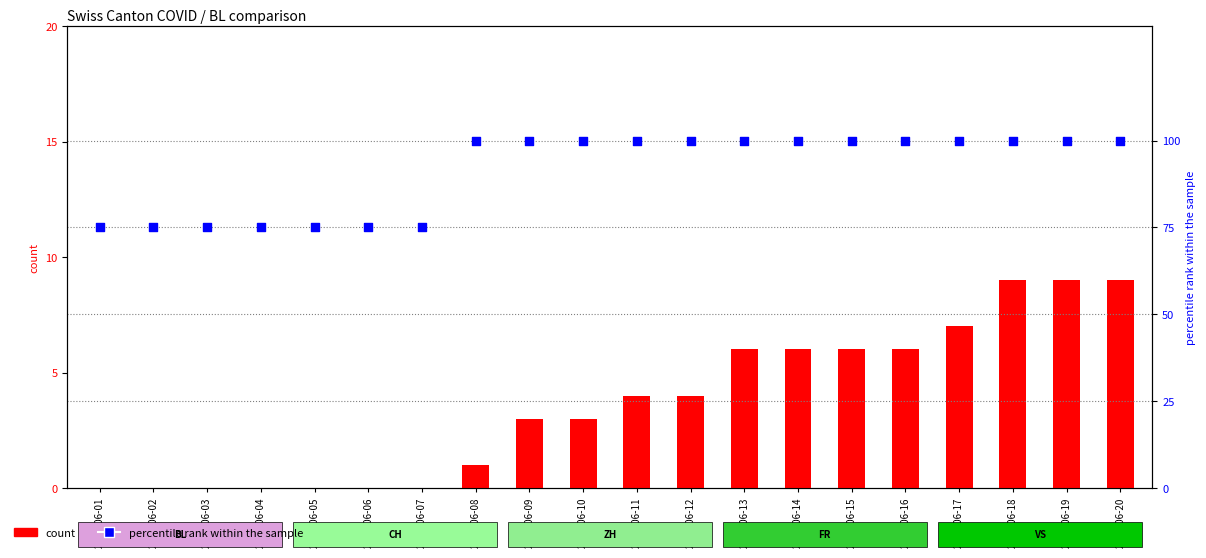

Is the value of CH (count) at 2020-06-18 greater than the value of percentile rank within the sample at 2020-06-08?

No